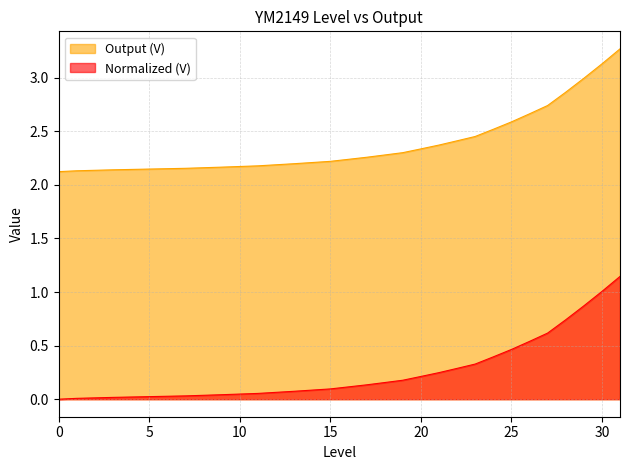

Reading left to right, list all the values displayed in this chart.

Output (V): 2.1	2.1	2.1	2.1	2.1	2.1	2.2	2.2	2.2	2.2	2.2	2.2	2.2	2.2	2.2	2.2	2.2	2.3	2.3	2.3	2.3	2.4	2.4	2.5	2.5	2.6	2.7	2.7	2.9	3.0	3.1	3.3
Normalized (V): 0.0	0.0	0.0	0.0	0.0	0.0	0.0	0.0	0.0	0.0	0.0	0.1	0.1	0.1	0.1	0.1	0.1	0.1	0.2	0.2	0.2	0.2	0.3	0.3	0.4	0.5	0.5	0.6	0.7	0.9	1.0	1.1